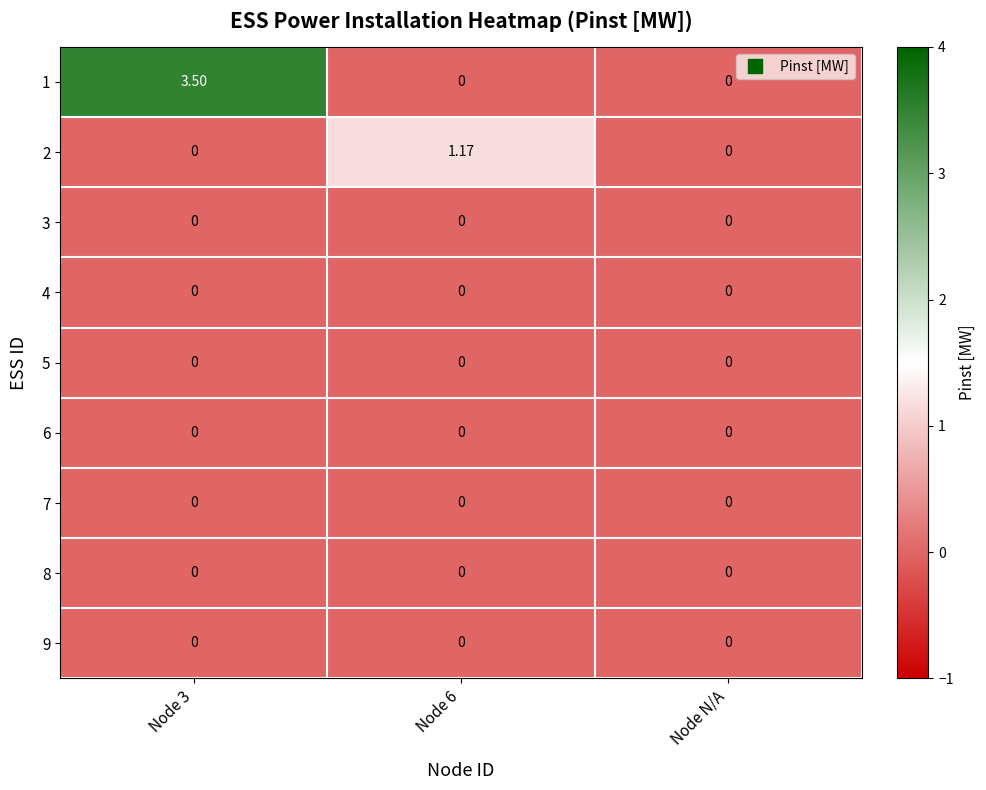

Reading right to left, transcribe all the data shown in this chart.

1: Node N/A=0.0	Node 6=0.0	Node 3=3.5
2: Node N/A=0.0	Node 6=1.2	Node 3=0.0
3: Node N/A=0.0	Node 6=0.0	Node 3=0.0
4: Node N/A=0.0	Node 6=0.0	Node 3=0.0
5: Node N/A=0.0	Node 6=0.0	Node 3=0.0
6: Node N/A=0.0	Node 6=0.0	Node 3=0.0
7: Node N/A=0.0	Node 6=0.0	Node 3=0.0
8: Node N/A=0.0	Node 6=0.0	Node 3=0.0
9: Node N/A=0.0	Node 6=0.0	Node 3=0.0